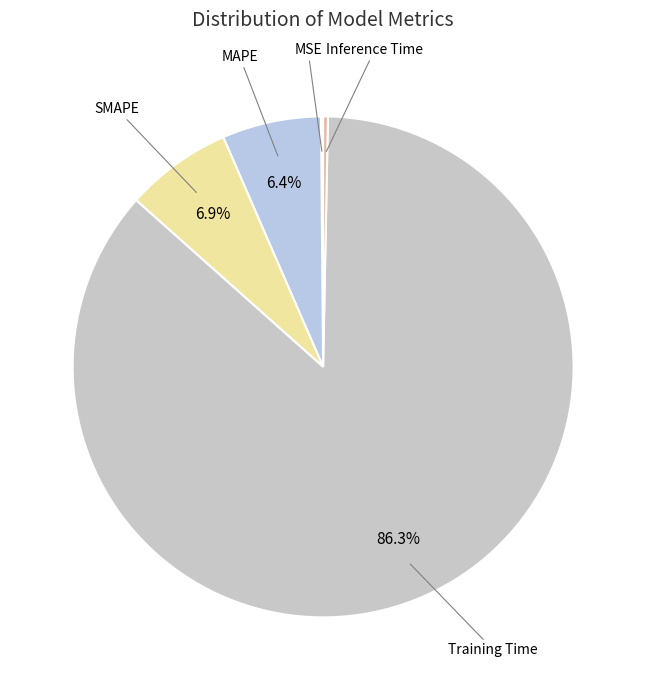

Which slice is the smallest?

MSE